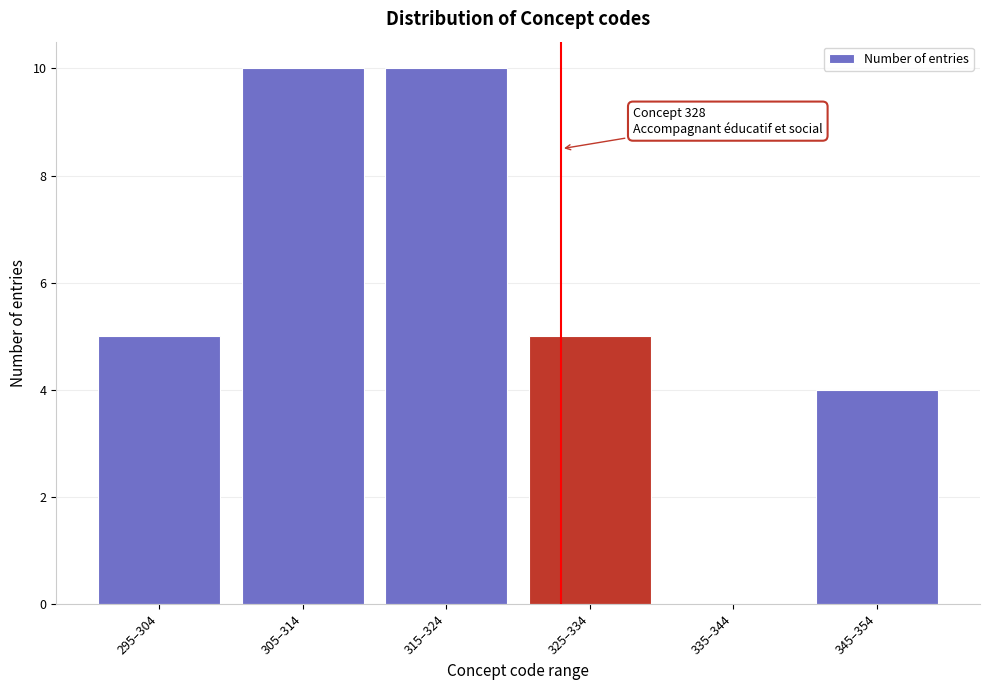

Reading left to right, extract all data points from this chart.

295–304=5	305–314=10	315–324=10	325–334=5	335–344=0	345–354=4